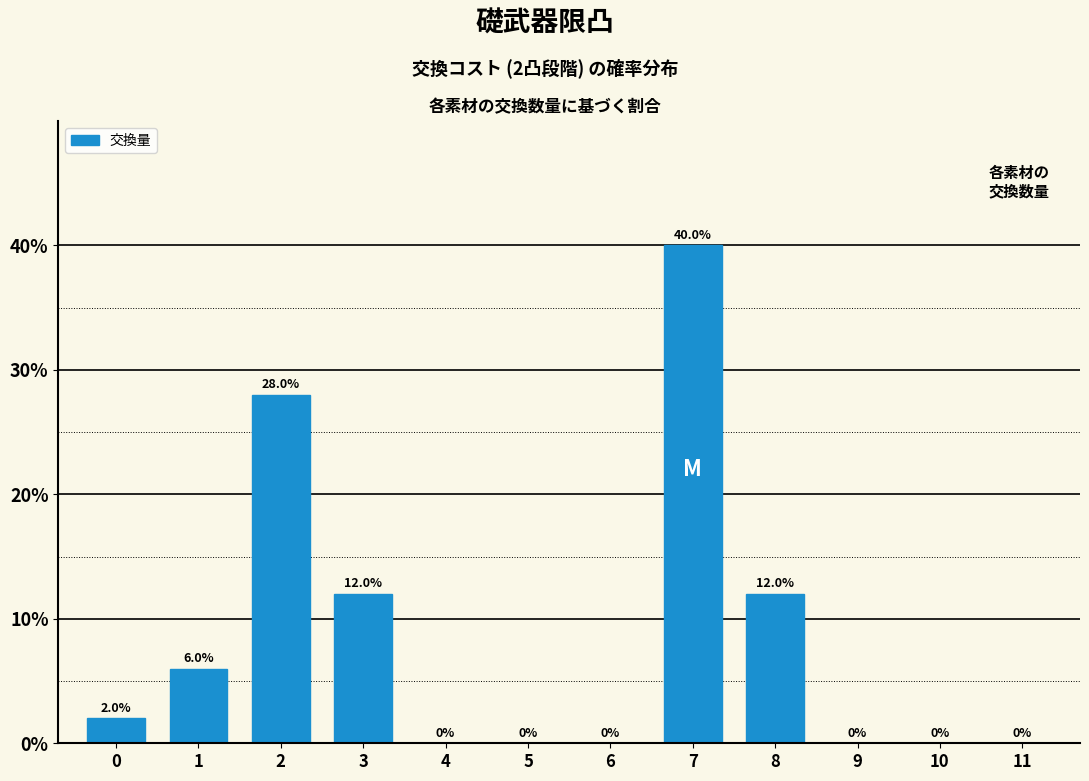

Reading left to right, what are all the values shown in this chart?

0=2.0	1=6.0	2=28.0	3=12.0	4=0.0	5=0.0	6=0.0	7=40.0	8=12.0	9=0.0	10=0.0	11=0.0